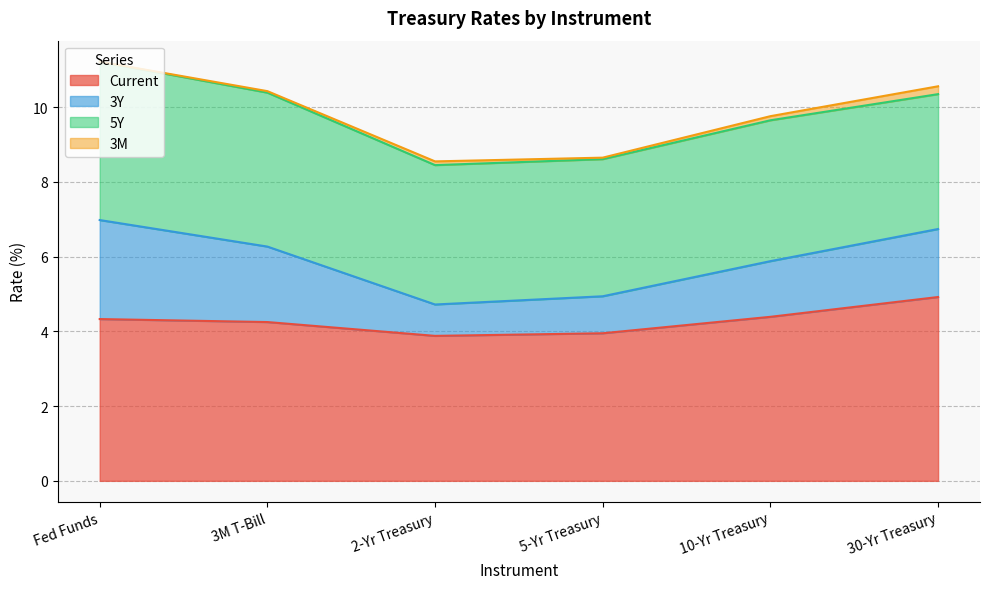

True or false: 3Y and Current cross at least once.

False